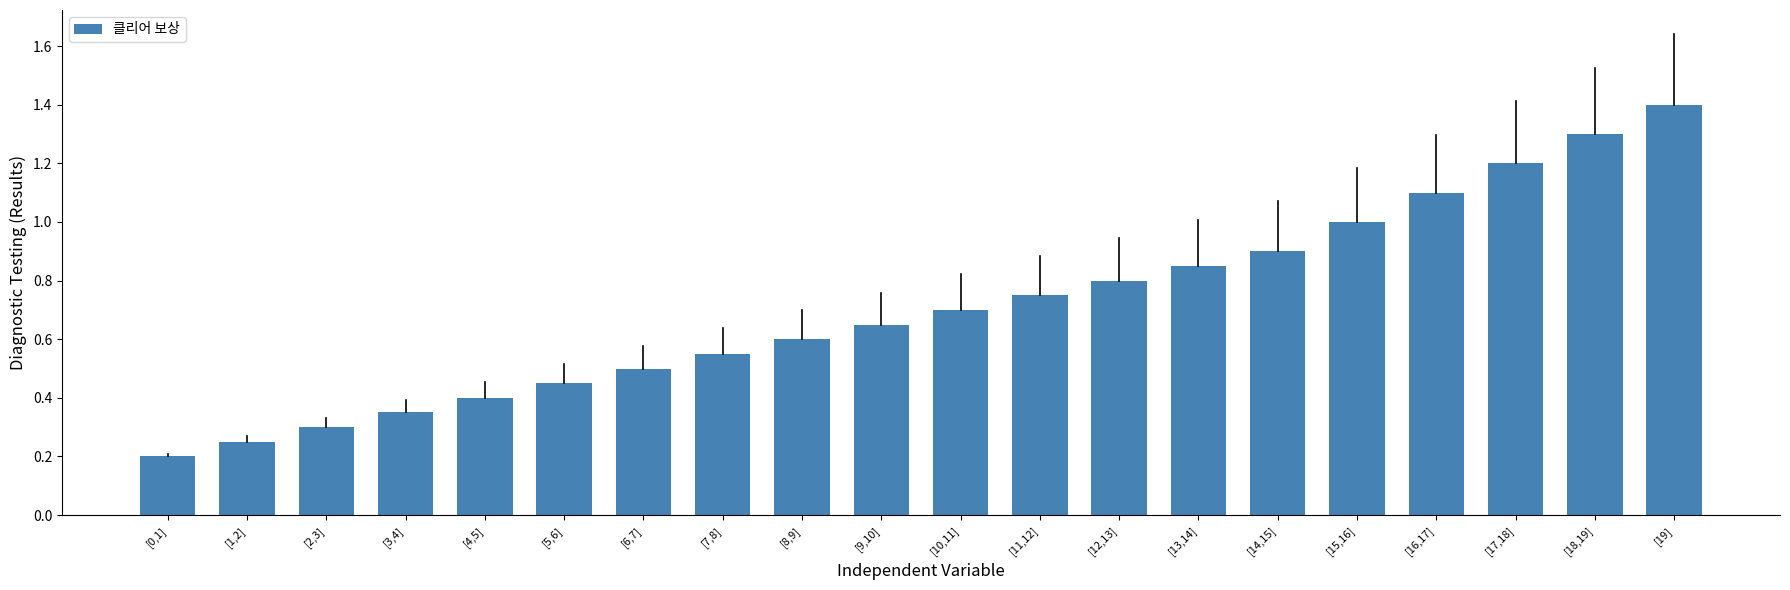

Which category has the lowest value across all series?

[0,1]